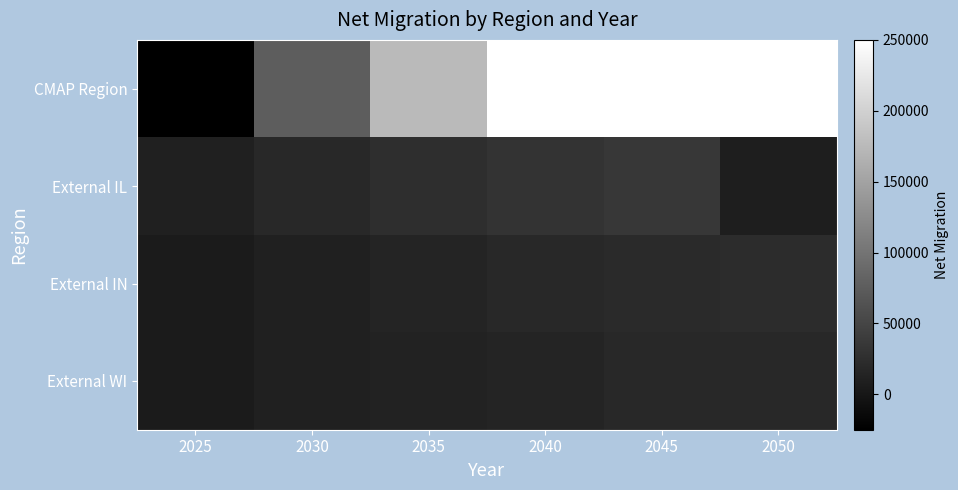

What is the spread (max minus min) of values at 2025?

35000